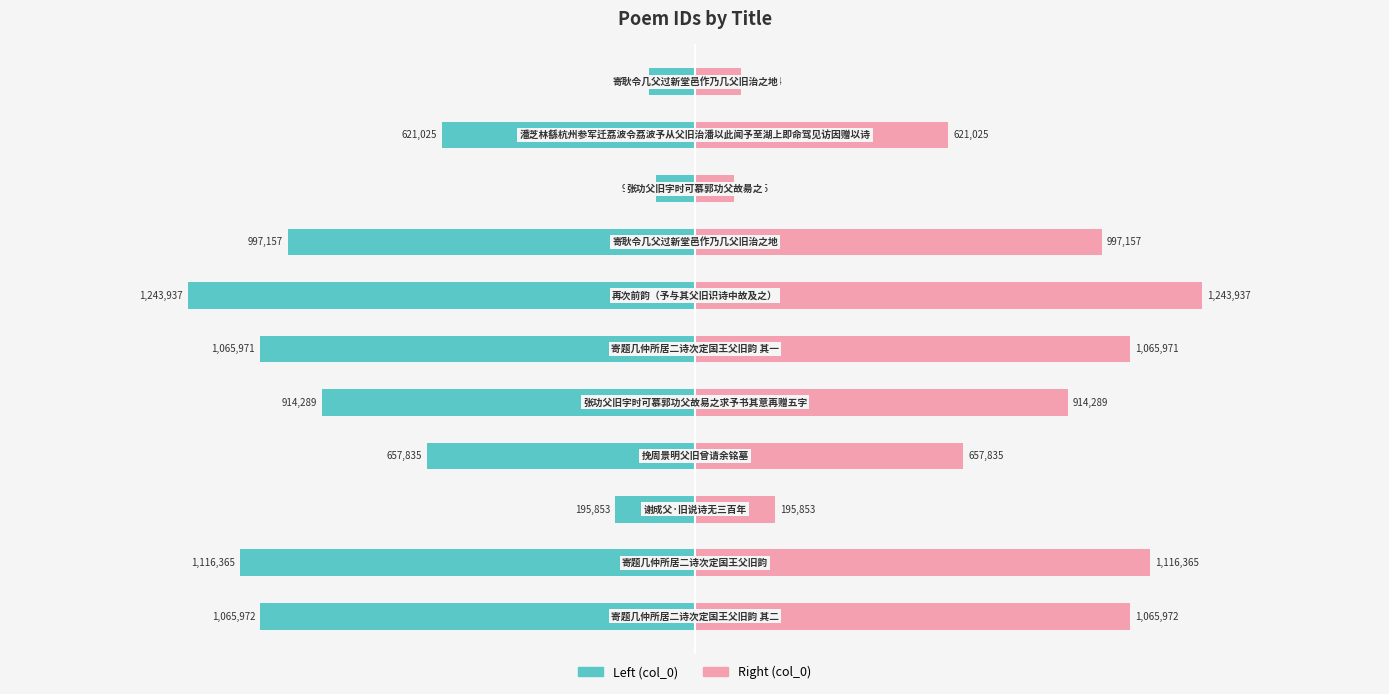

Which series has the largest range (max minus min)?

col_0 (left)